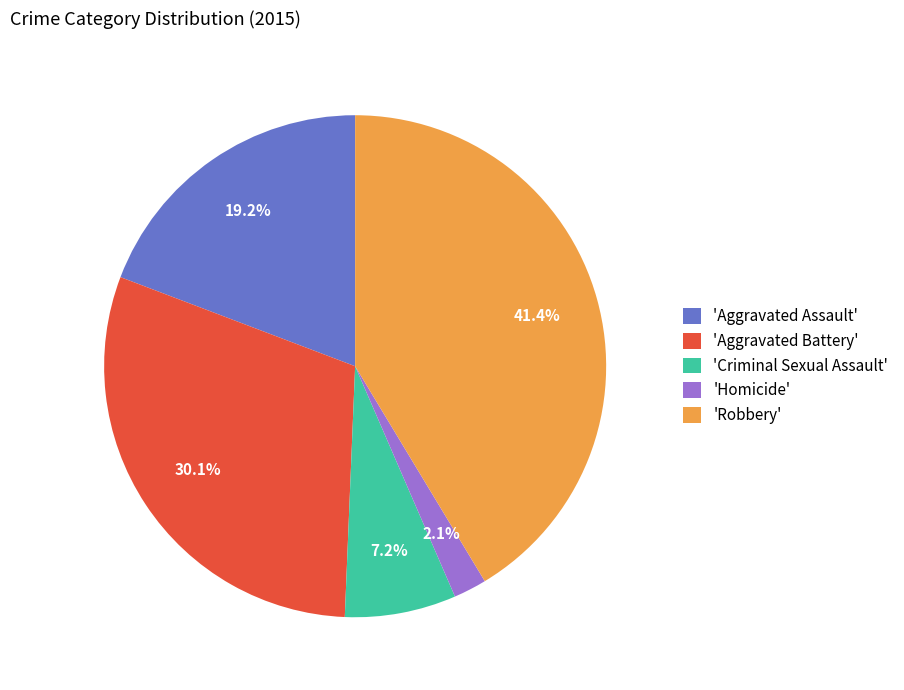

Is there a majority slice in this chart?

No